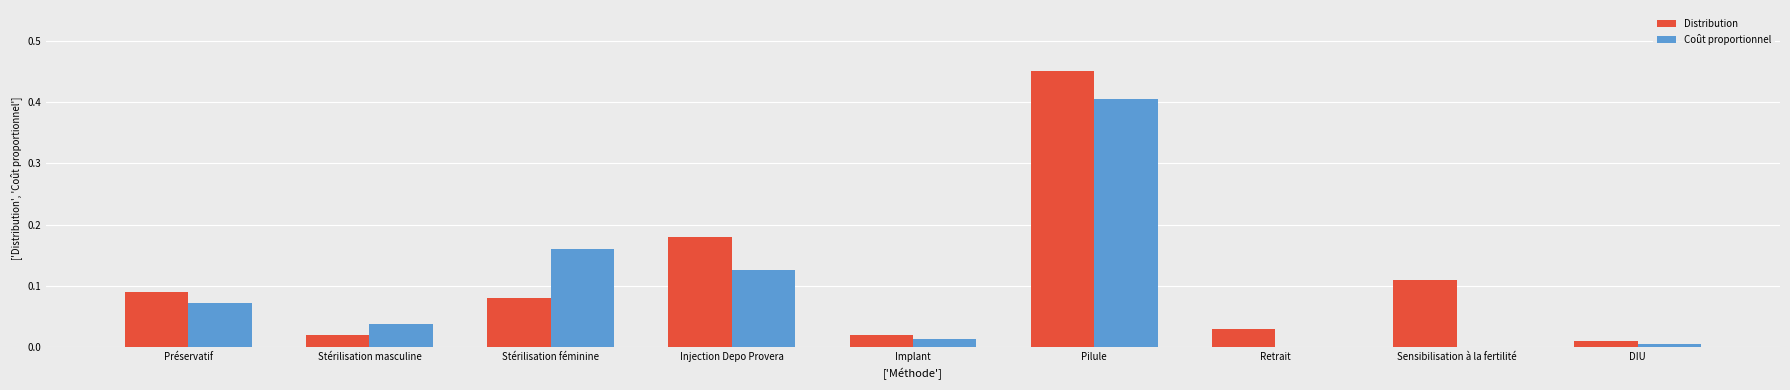

Between Injection Depo Provera and Implant, which series saw the biggest shift?

Distribution